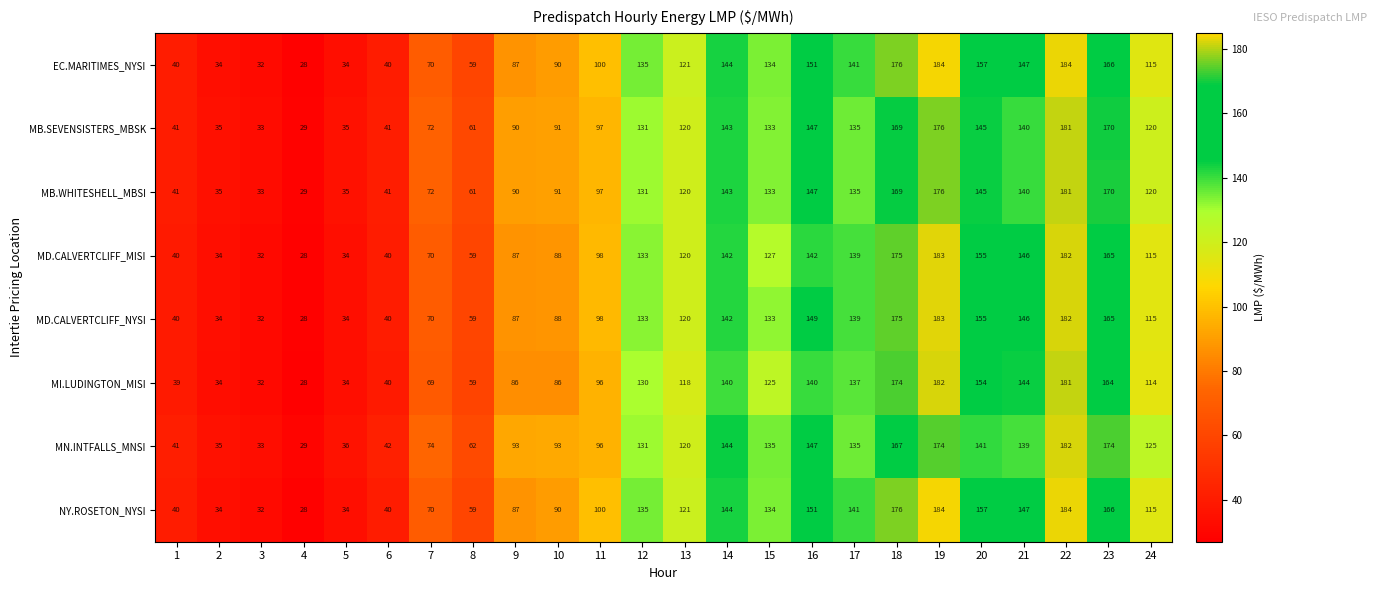

The MB.SEVENSISTERS_MBSK series shows 30 at 13. True or false?

False